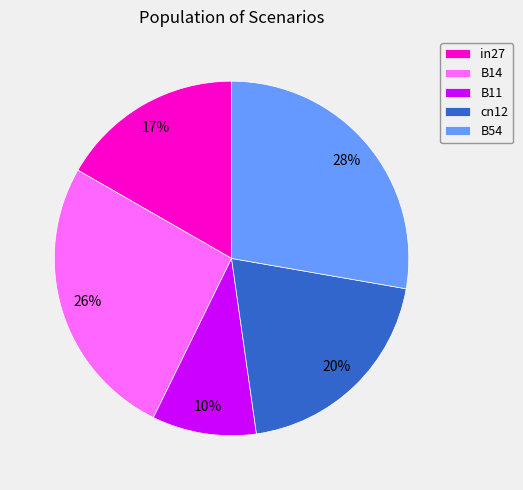

What is the largest slice in the pie chart?

B54